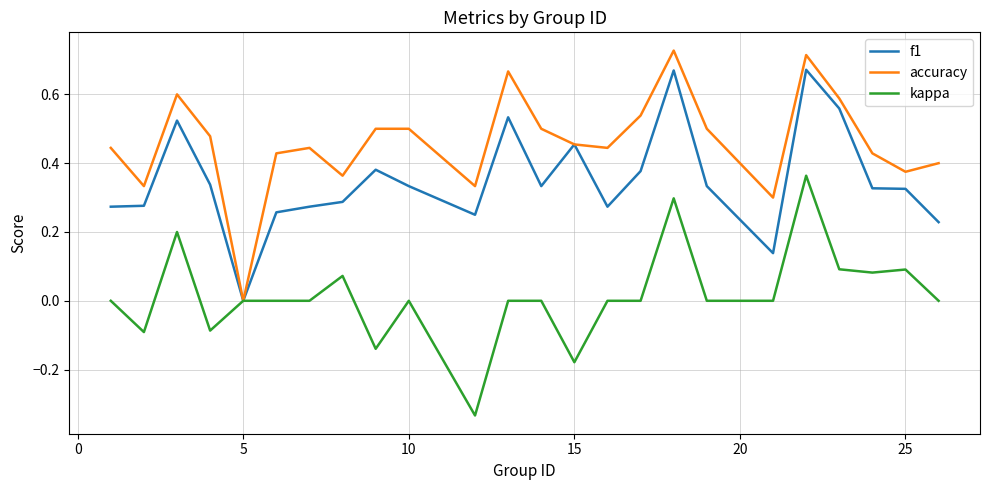

Which series has the largest total across all categories?

accuracy